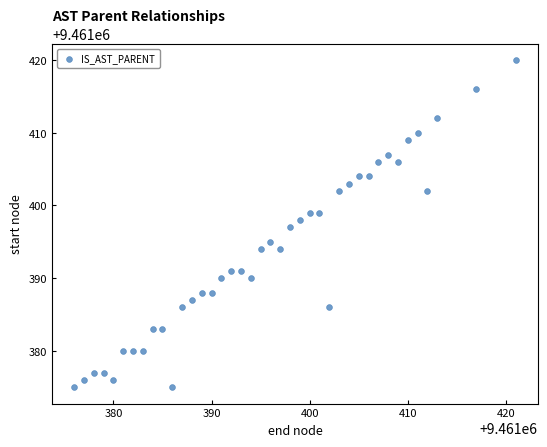

What is the range of X values (max minus min)?

45